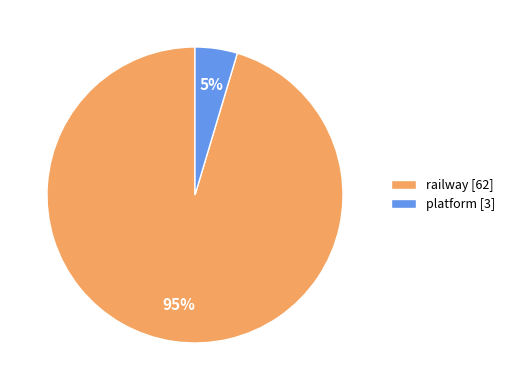

To the nearest percent, what is the average slice percentage?

50%